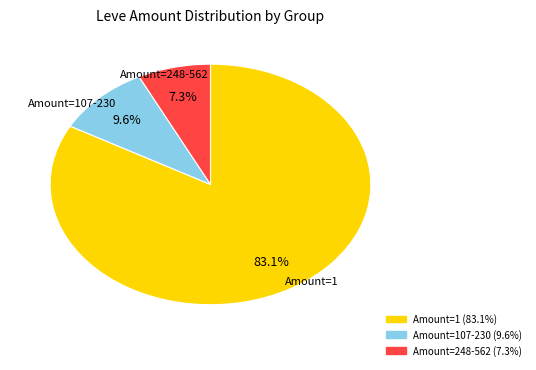

Does any single category account for the majority?

Yes